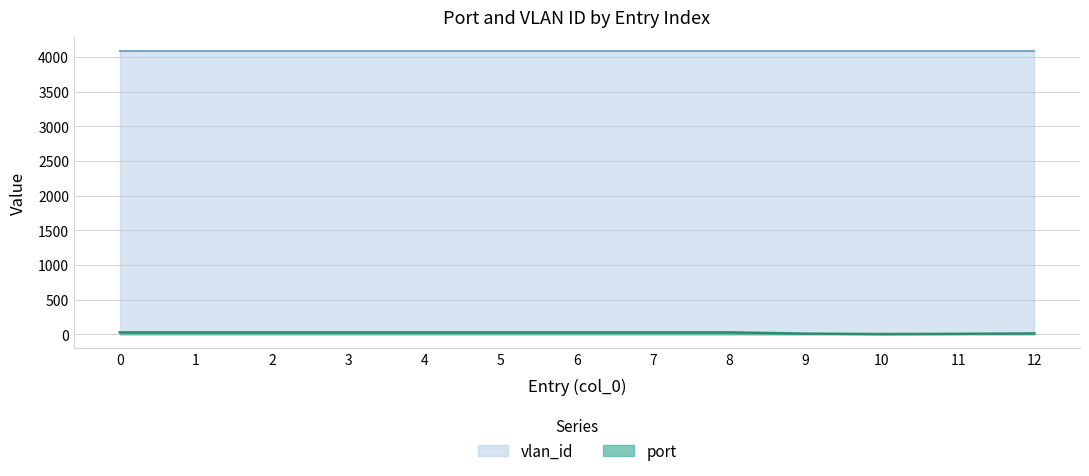

True or false: vlan_id has a value of 4085 at 0.

True